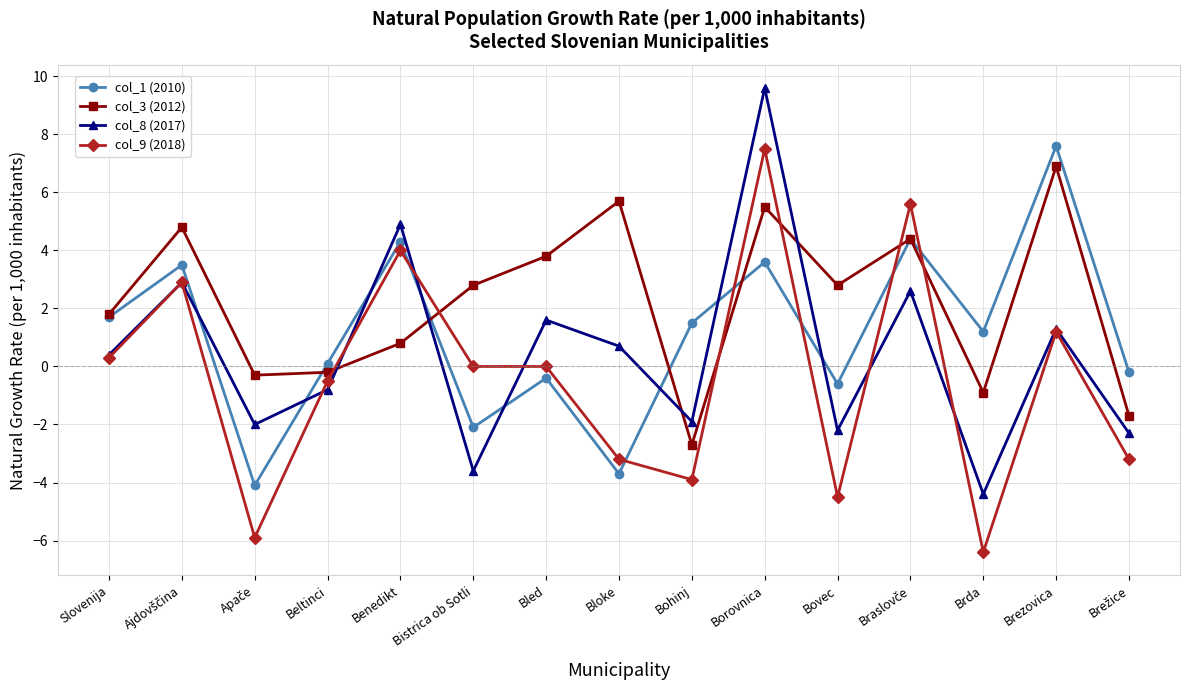

Which series has the widest spread of values?

col_8 (2017)